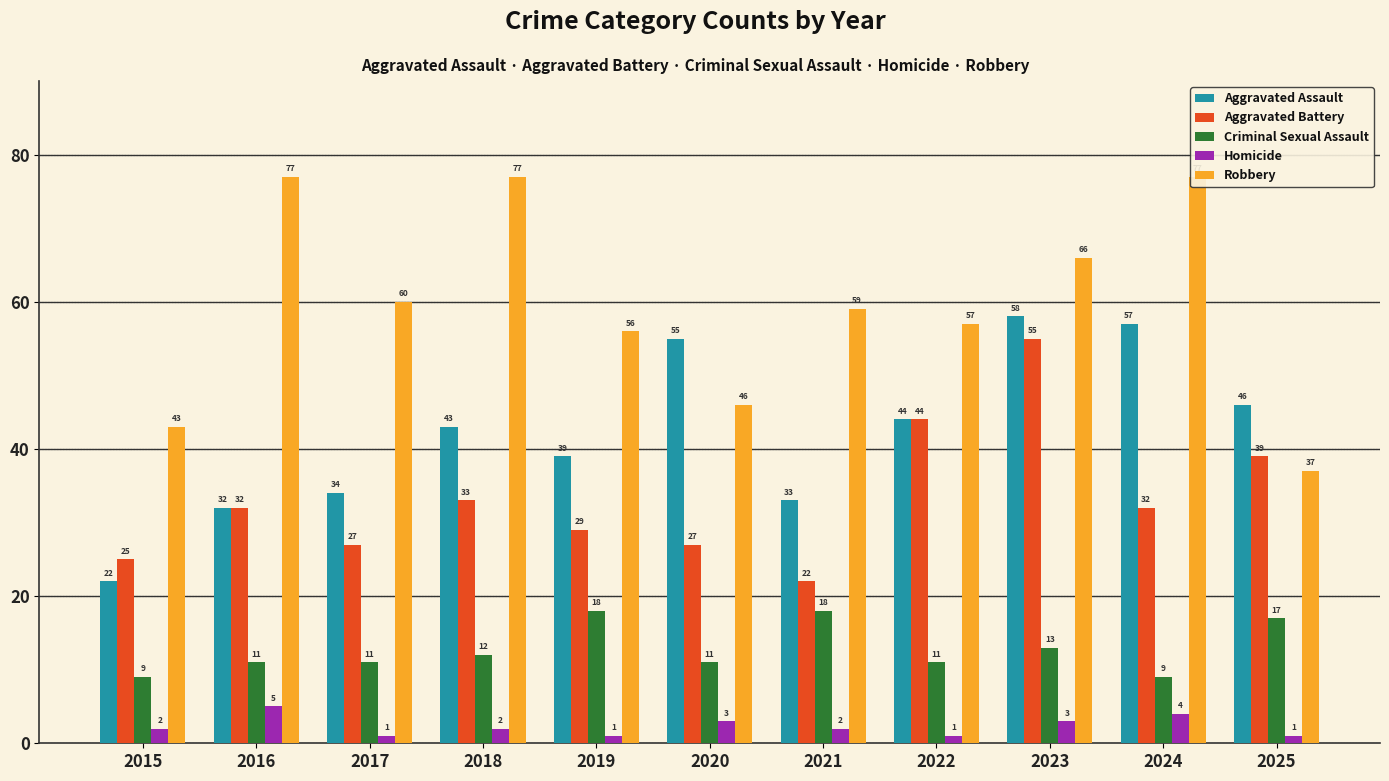

What is the maximum value shown in the chart?

77